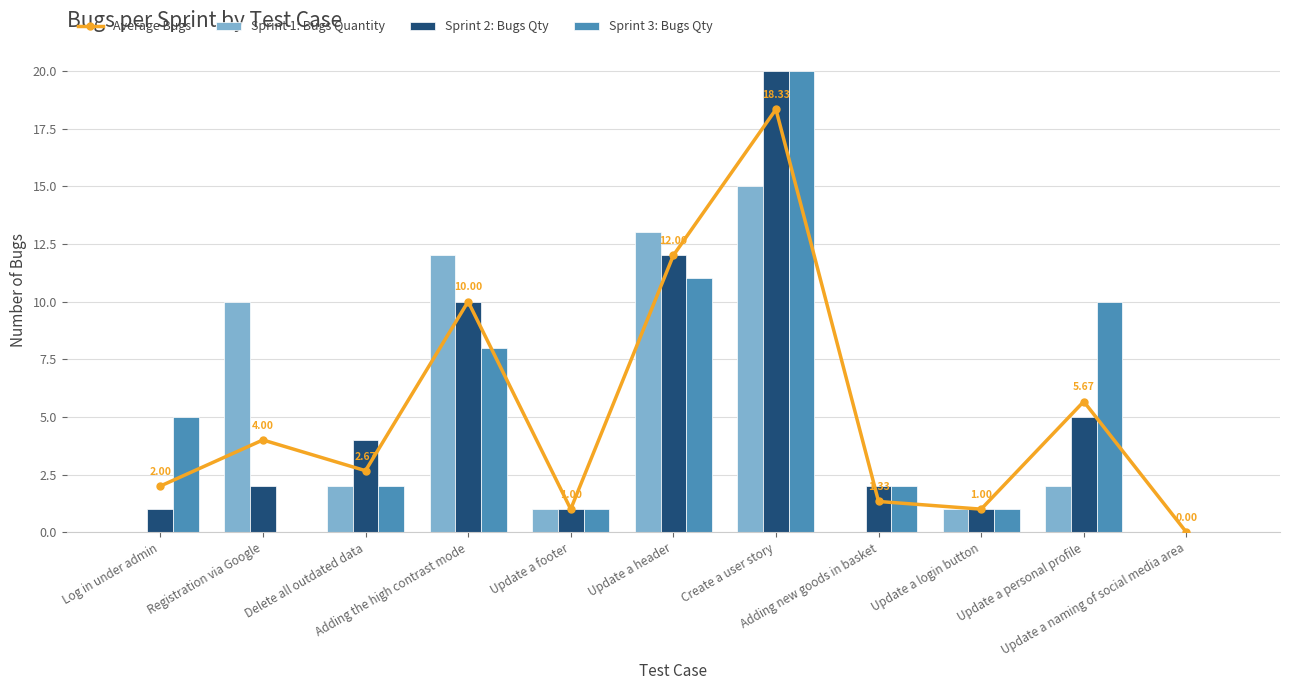

At which label does Average Bugs reach its minimum?

Update a naming of social media area